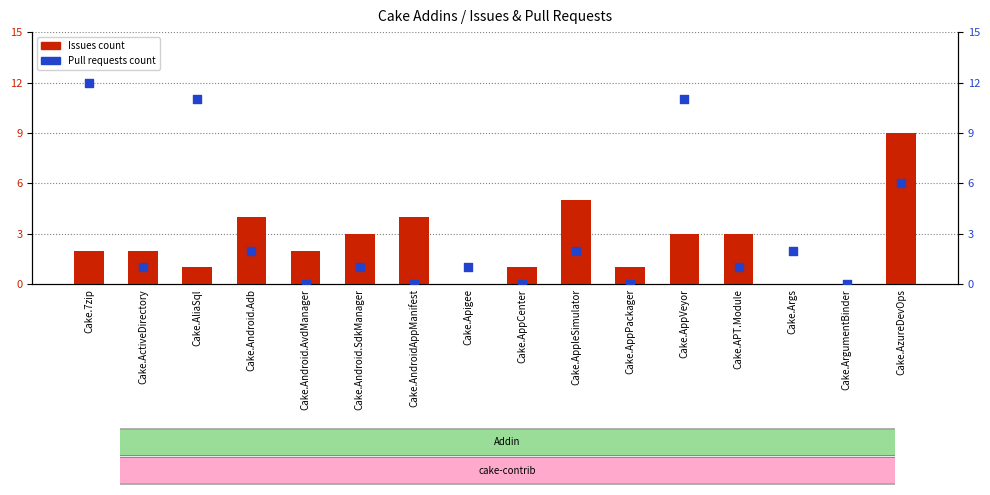

Is the value of Issues count at Cake.7zip greater than the value of Pull requests count at Cake.Apigee?

Yes